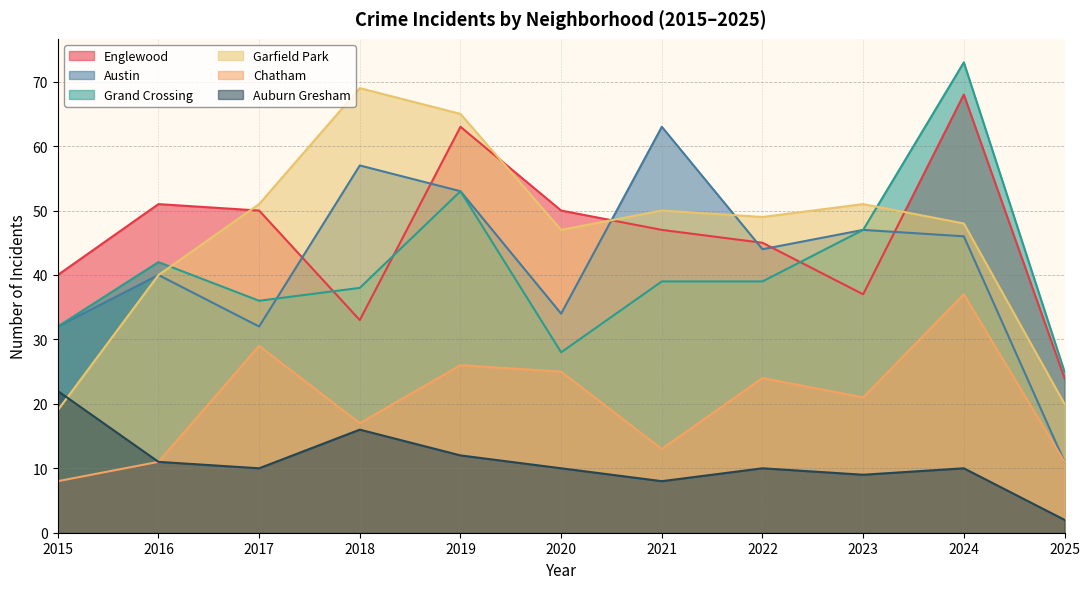

At which category does Austin reach its first local peak?

2016